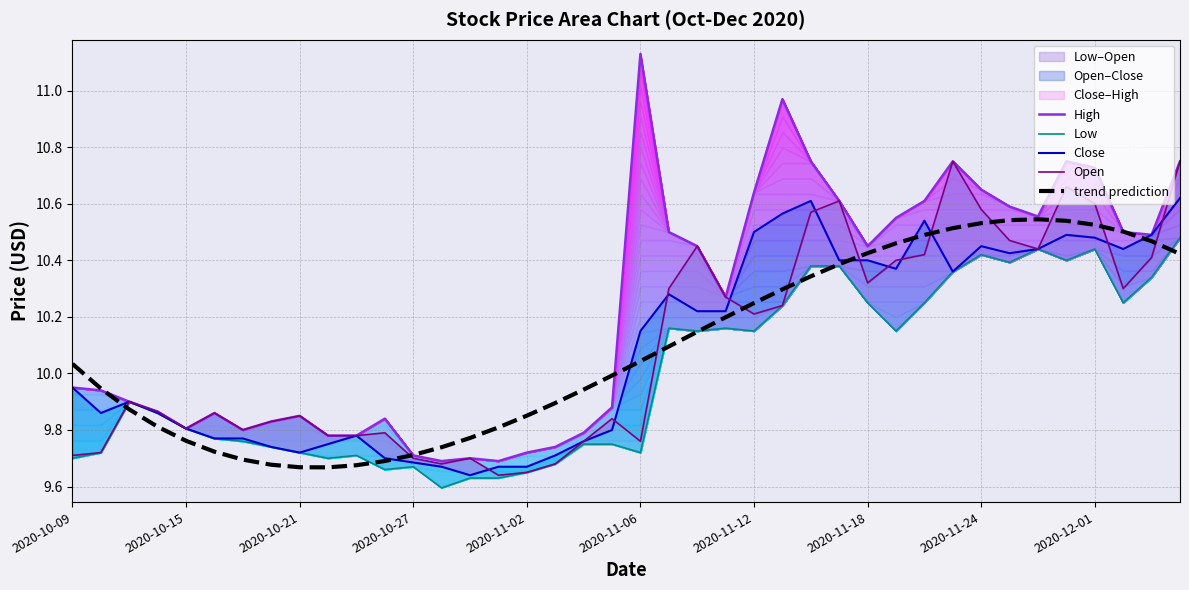

What is the maximum value for High?

11.1